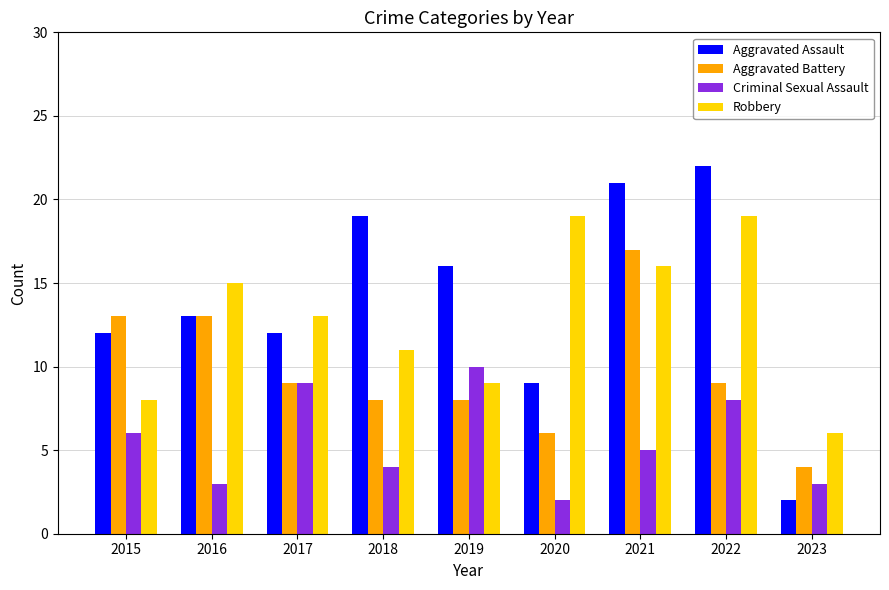

True or false: Aggravated Battery has a value of 6 at 2020.

True